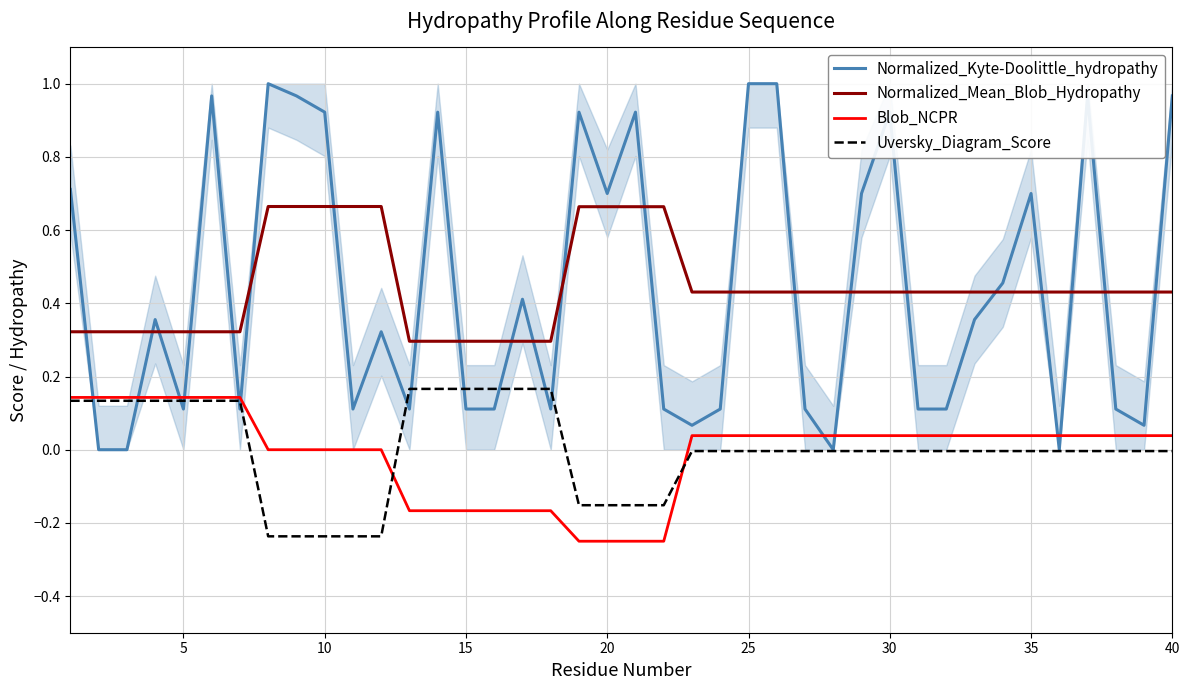

What is the sum of all Blob_NCPR values?

-0.3